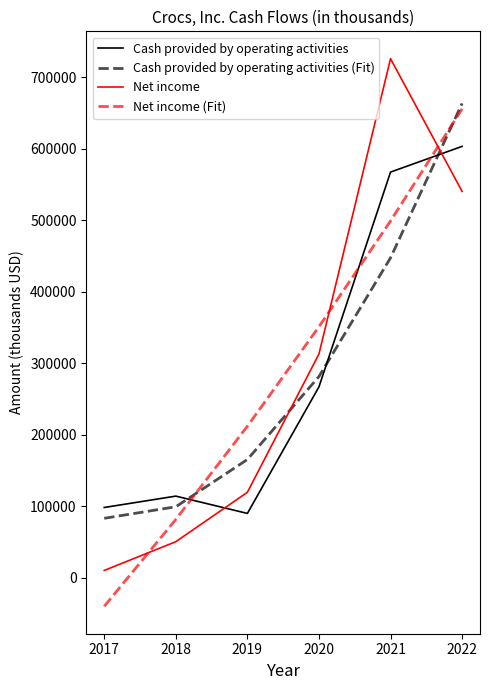

Where does the Cash provided by operating activities (Fit) series first go above 281353?

2020